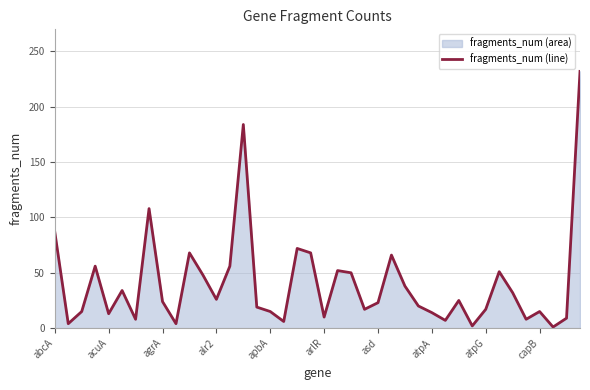

Approximately how many times larger is the value at agrA compared to asd?

1.0